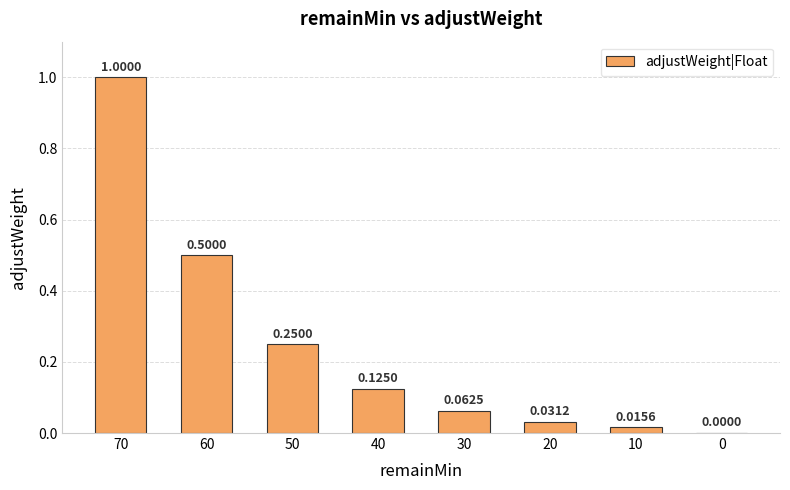

What is the sum of all values?

2.0